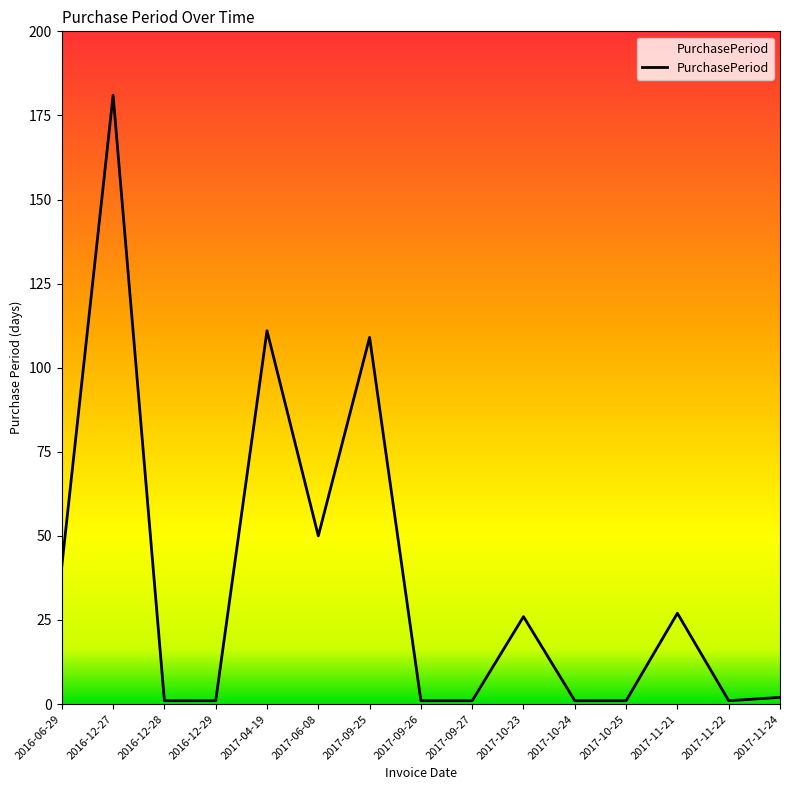

Which category has the highest value across all series?

2016-12-27